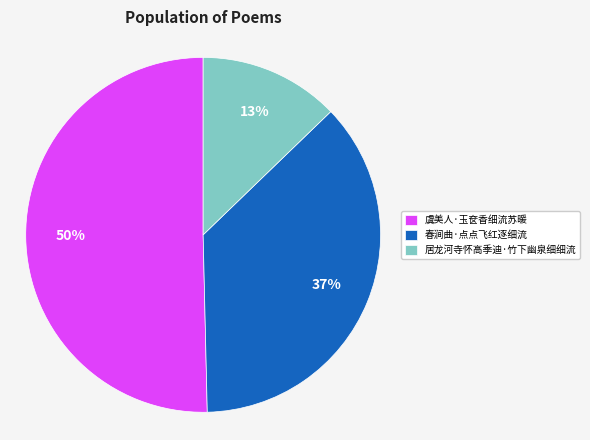

Which category accounts for the majority?

虞美人·玉奁香细流苏暖